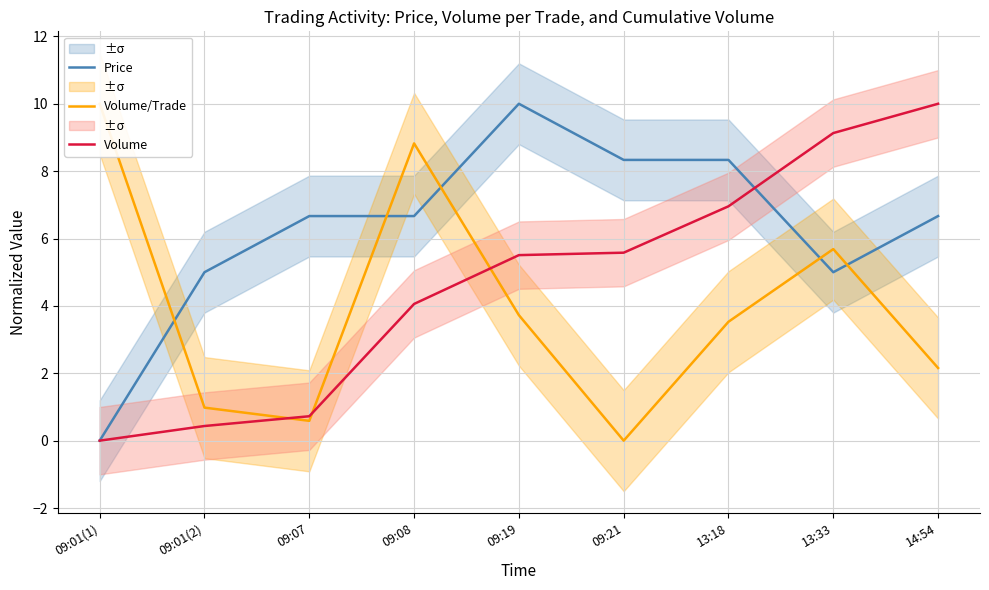

At which label does Volume/Trade reach its minimum?

09:21